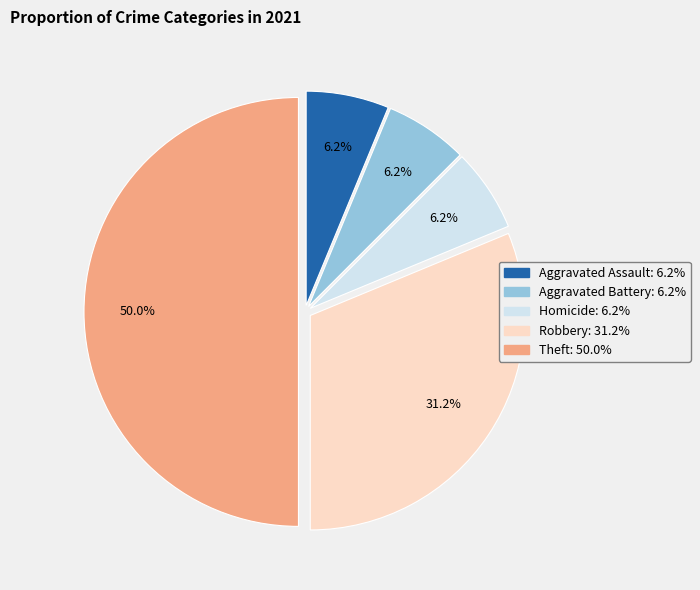

What is the ratio of the value at Theft to the value at Robbery?

1.6